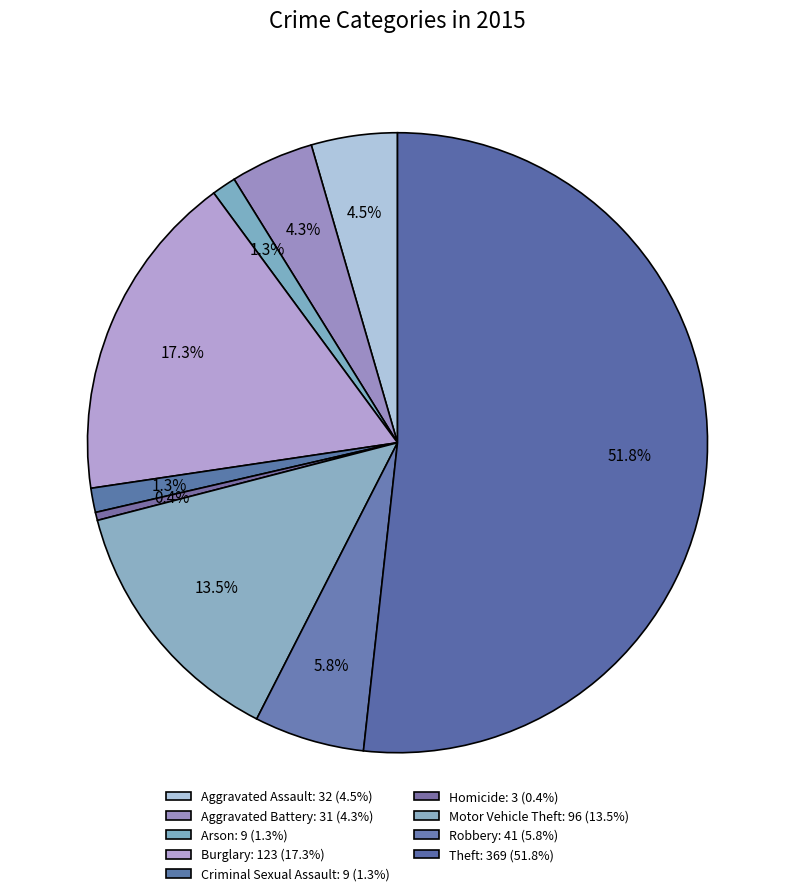

What is the total percentage of Motor Vehicle Theft and Aggravated Assault?

18.0%